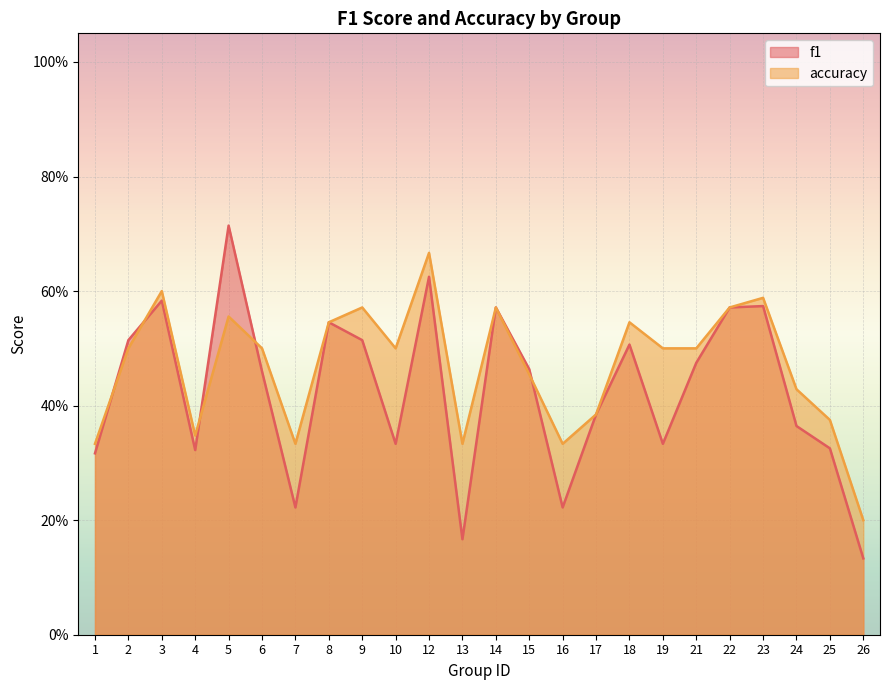

At which category does the chart reach its minimum across all series?

26